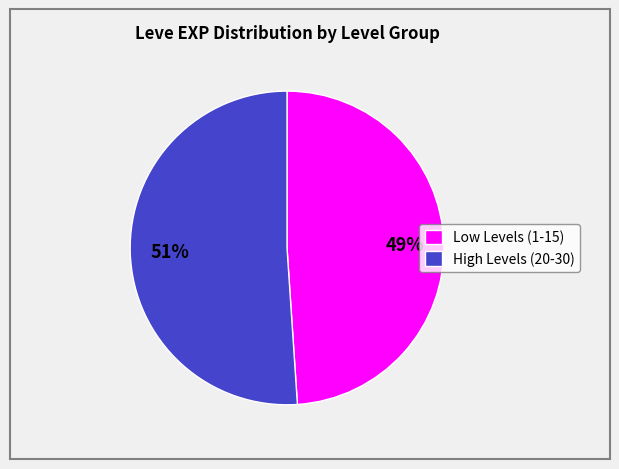

Which slice is the largest?

High Levels (20-30)